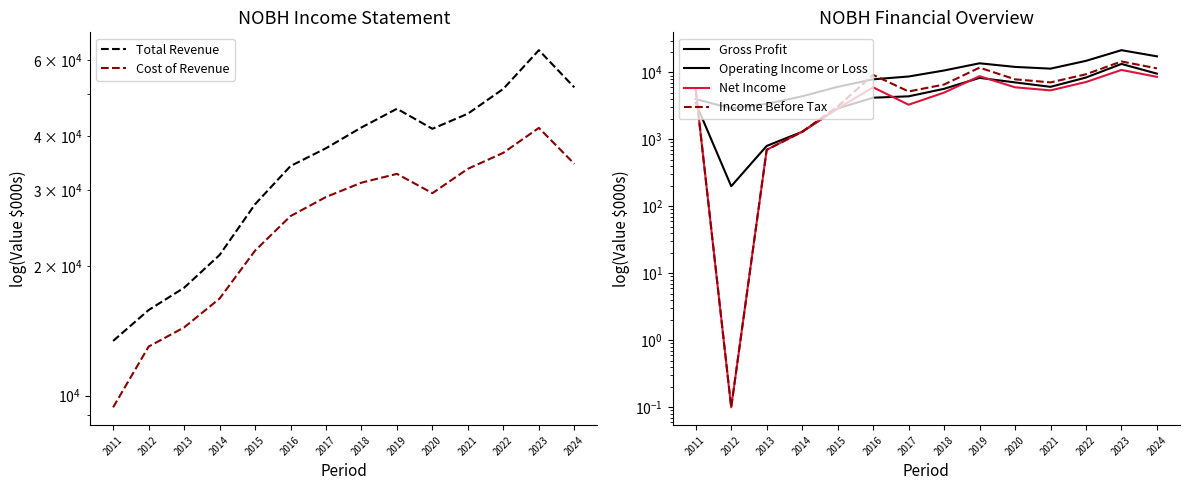

True or false: Gross Profit and Cost of Revenue intersect in this chart.

False